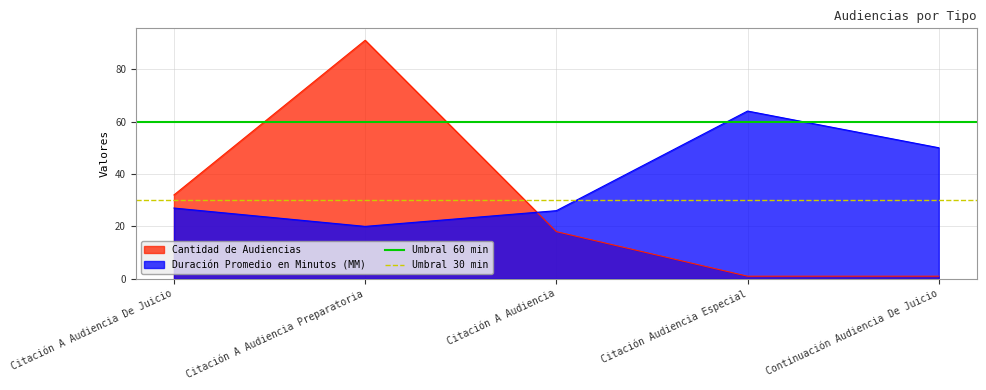

What is the highest value of the Cantidad de Audiencias series?

91